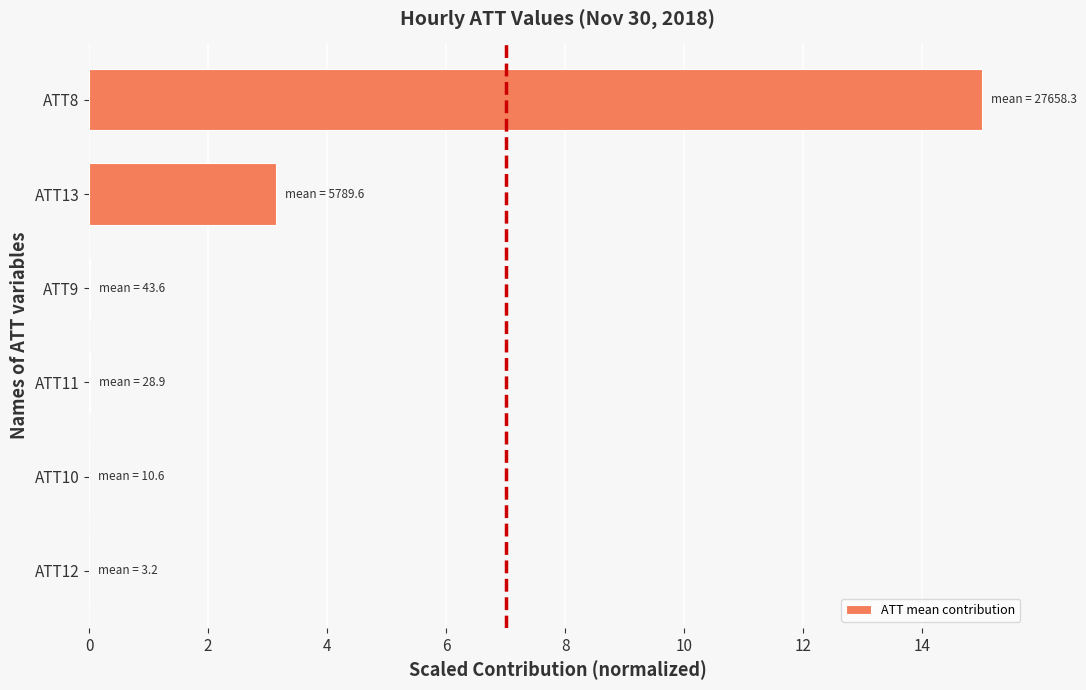

The chart shows a value of 3.1 at ATT13. True or false?

True